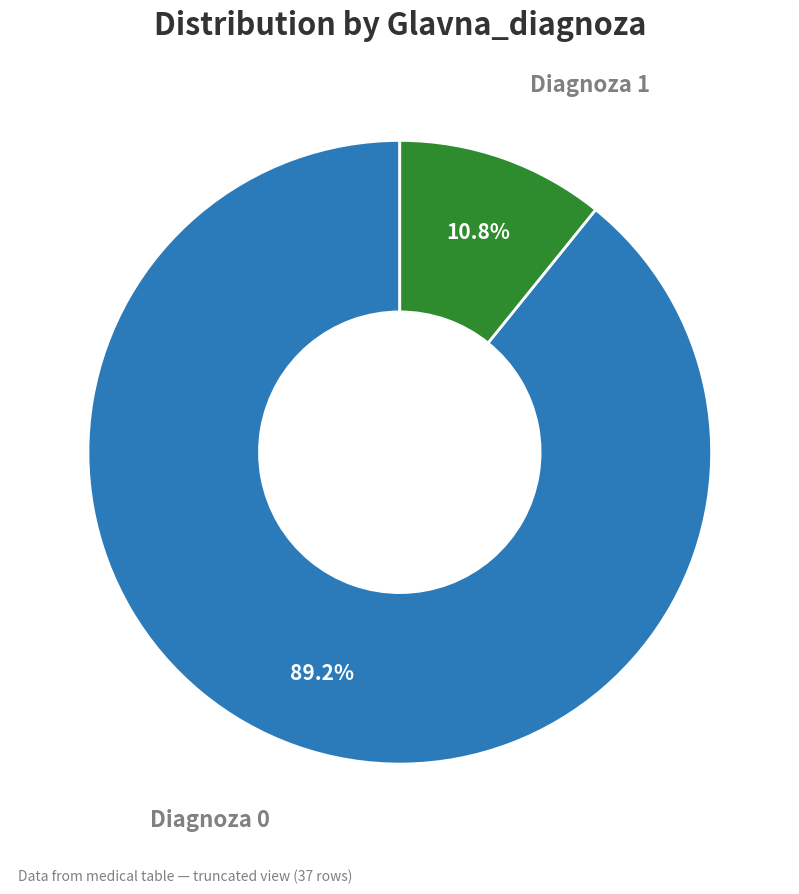

Is there a majority slice in this chart?

Yes